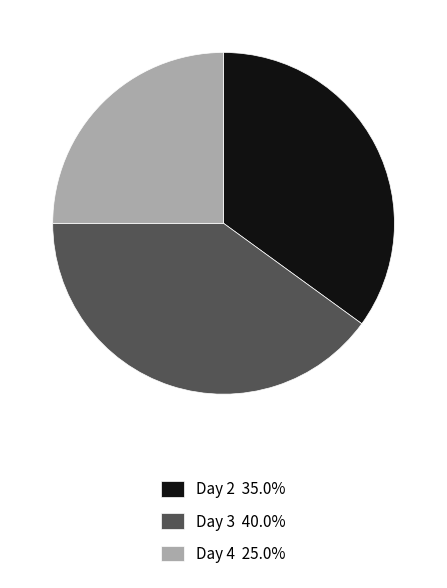

Approximately how many times larger is the value at Day 3 compared to Day 2?

1.1